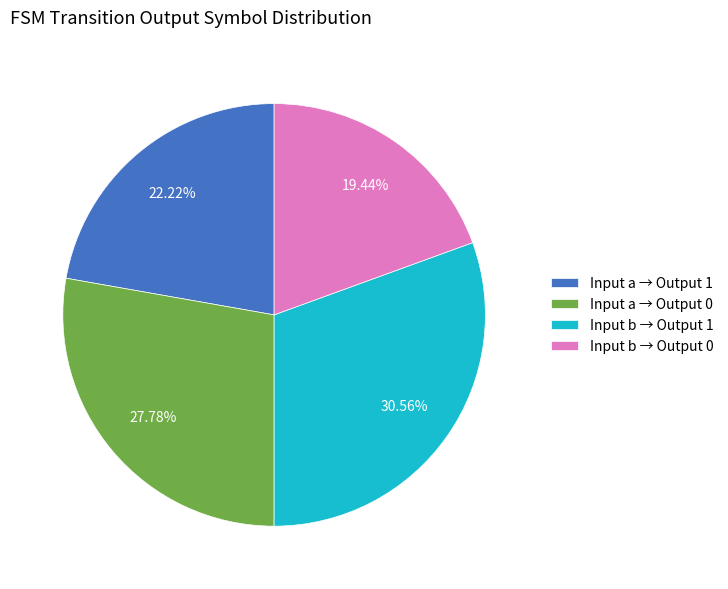

Is there any slice that represents more than half of the pie?

No